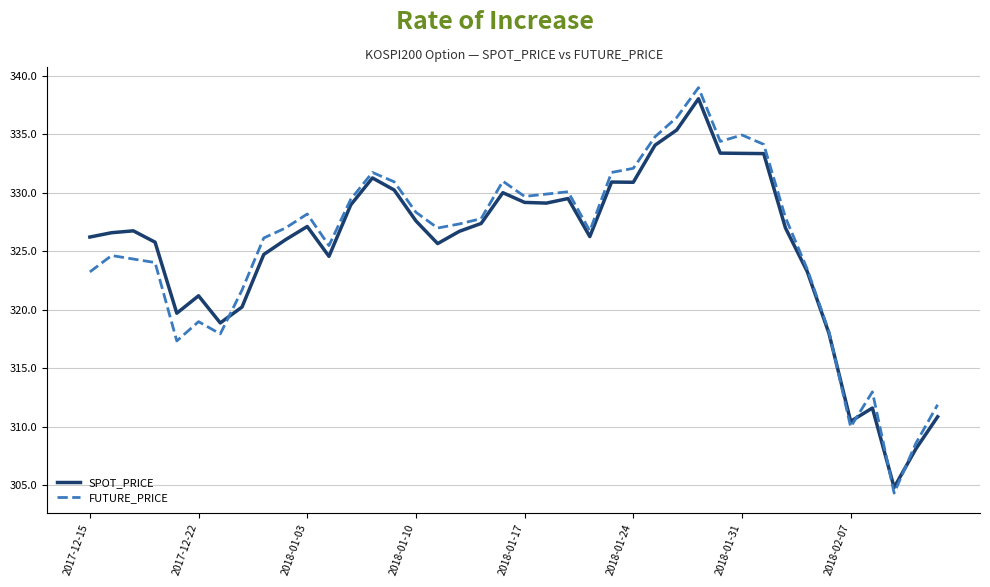

What is the smallest value displayed?

304.4